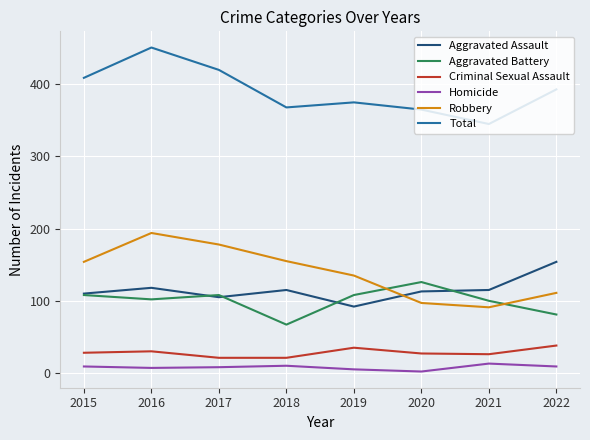

What is the highest value of the Total series?

451